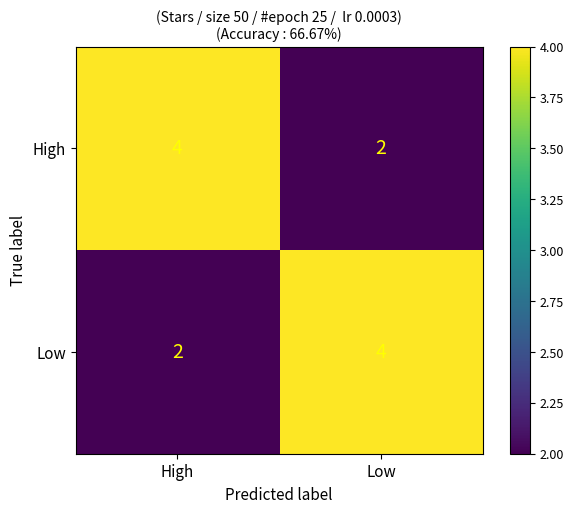

Read the Low value at Low.

4